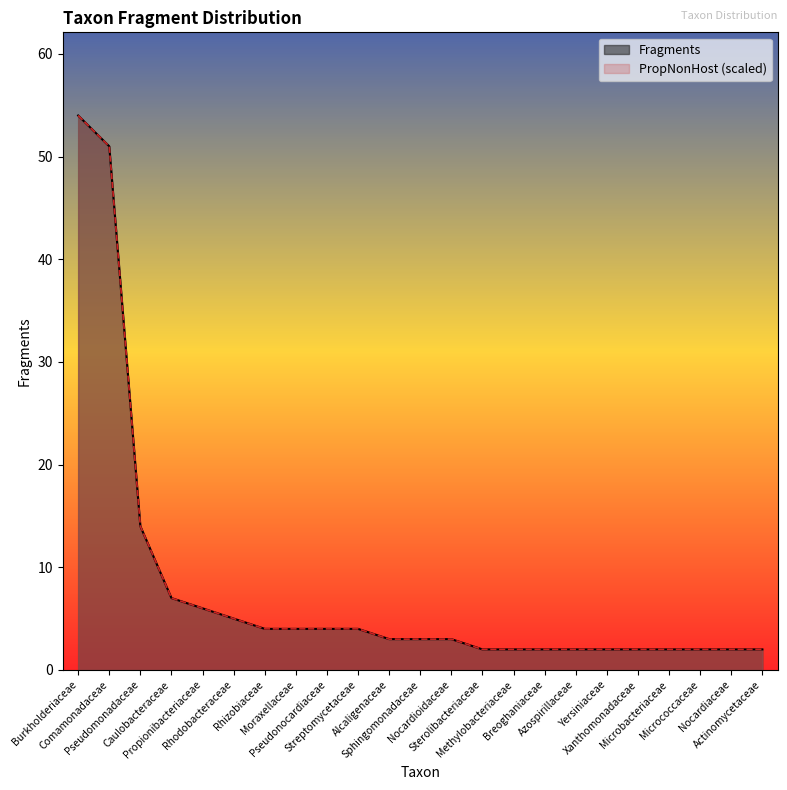

What is the total value across all series at Rhodobacteraceae?

10